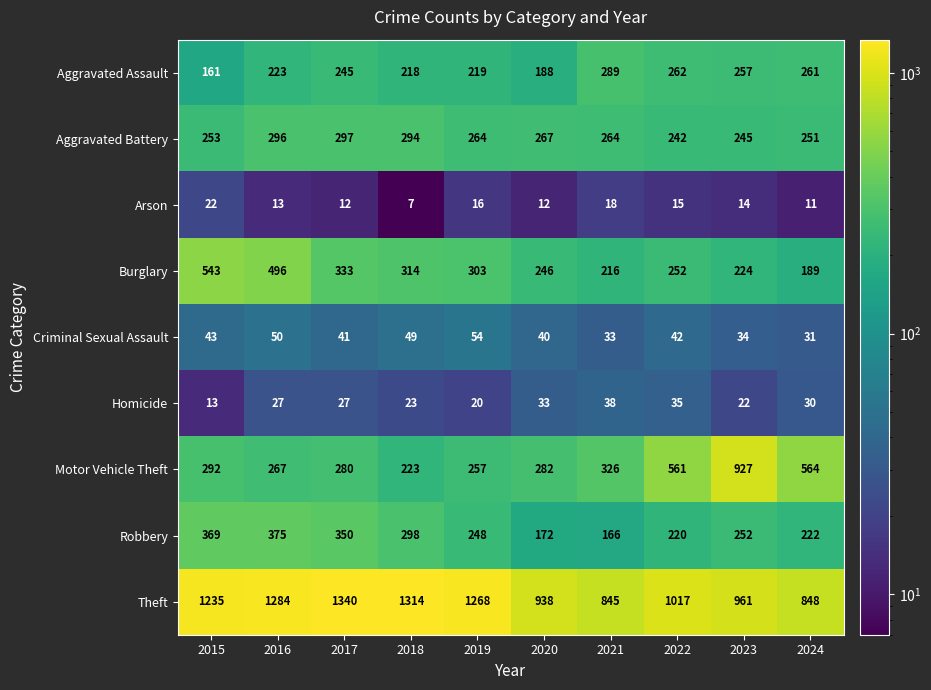

Rank the series by their maximum value, from highest to lowest.

Theft, Motor Vehicle Theft, Burglary, Robbery, Aggravated Battery, Aggravated Assault, Criminal Sexual Assault, Homicide, Arson